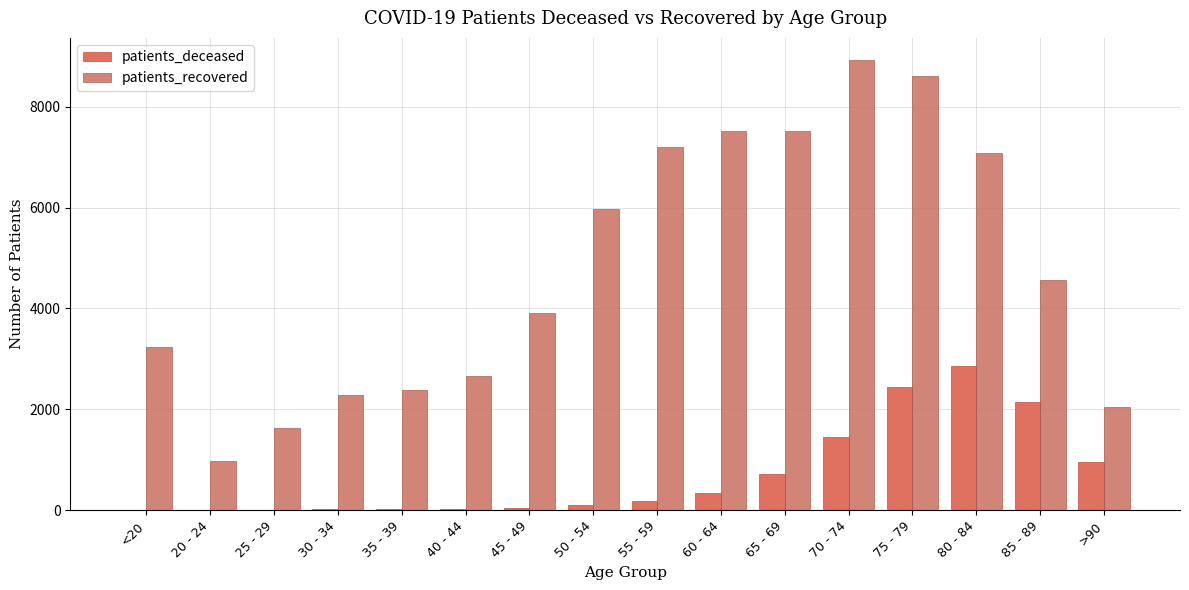

Reading left to right, what are all the values shown in this chart?

patients_deceased: <20=10	20 - 24=3	25 - 29=3	30 - 34=13	35 - 39=13	40 - 44=21	45 - 49=38	50 - 54=102	55 - 59=177	60 - 64=350	65 - 69=714	70 - 74=1453	75 - 79=2442	80 - 84=2860	85 - 89=2147	>90=952
patients_recovered: <20=3234	20 - 24=972	25 - 29=1630	30 - 34=2276	35 - 39=2380	40 - 44=2660	45 - 49=3913	50 - 54=5965	55 - 59=7199	60 - 64=7513	65 - 69=7526	70 - 74=8921	75 - 79=8620	80 - 84=7076	85 - 89=4572	>90=2053